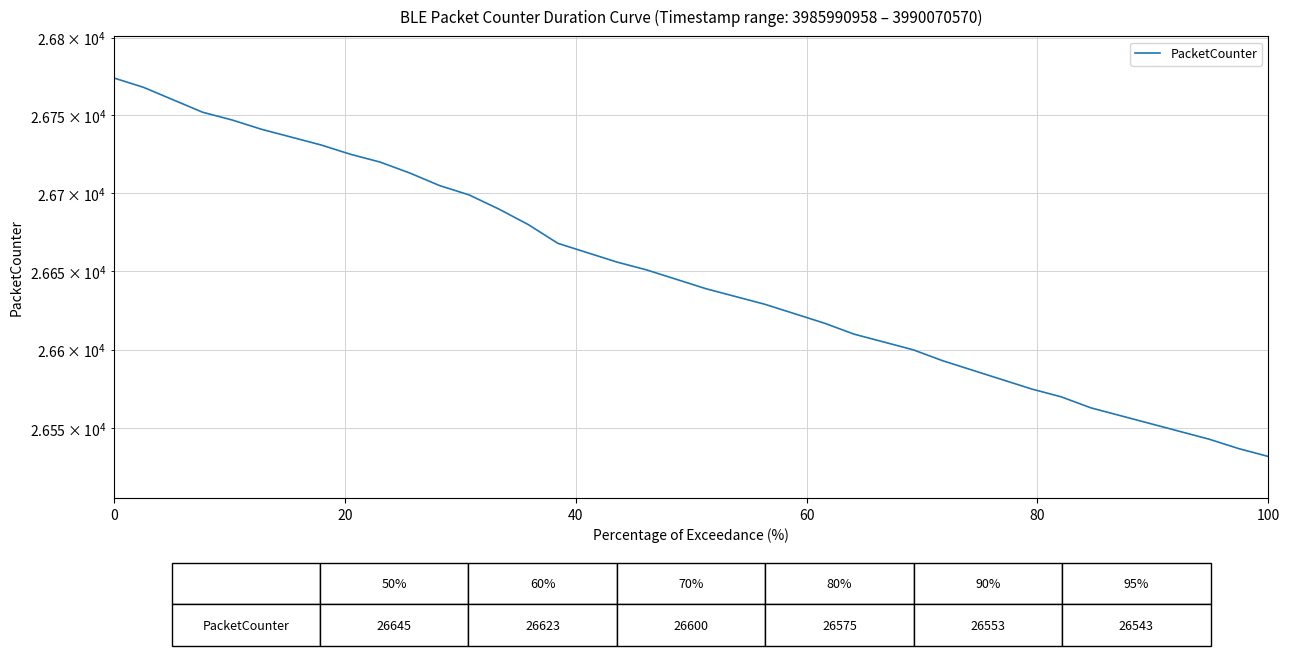

True or false: the data shows 10484 at 15.

False